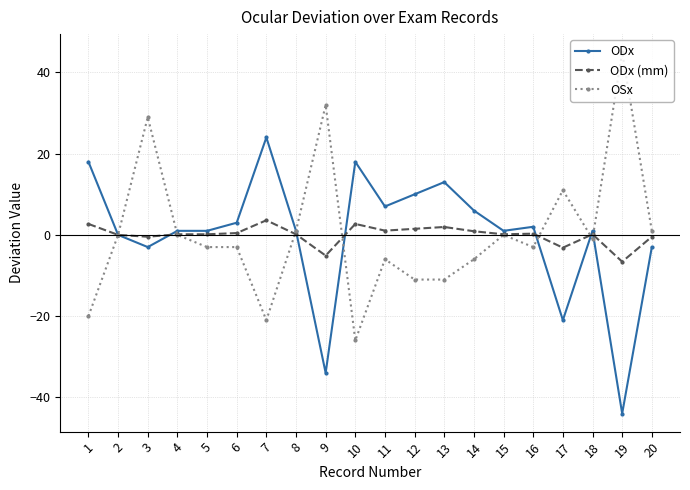

Rank the series by their maximum value, from highest to lowest.

OSx, ODx, ODx (mm)